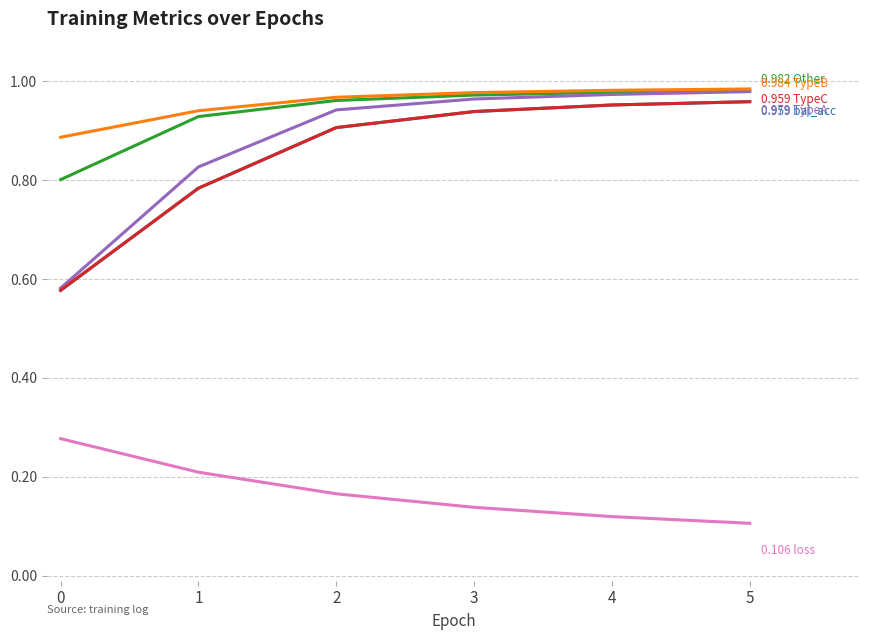

Is this an area chart (filled region under the line)?

No